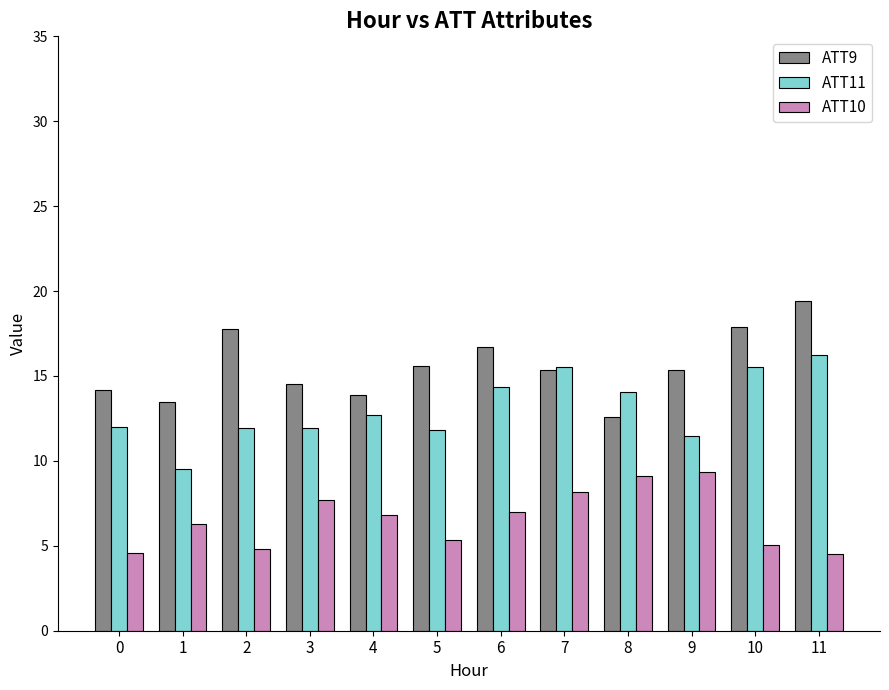

At 6, list the series in order from largest to smallest.

ATT9, ATT11, ATT10